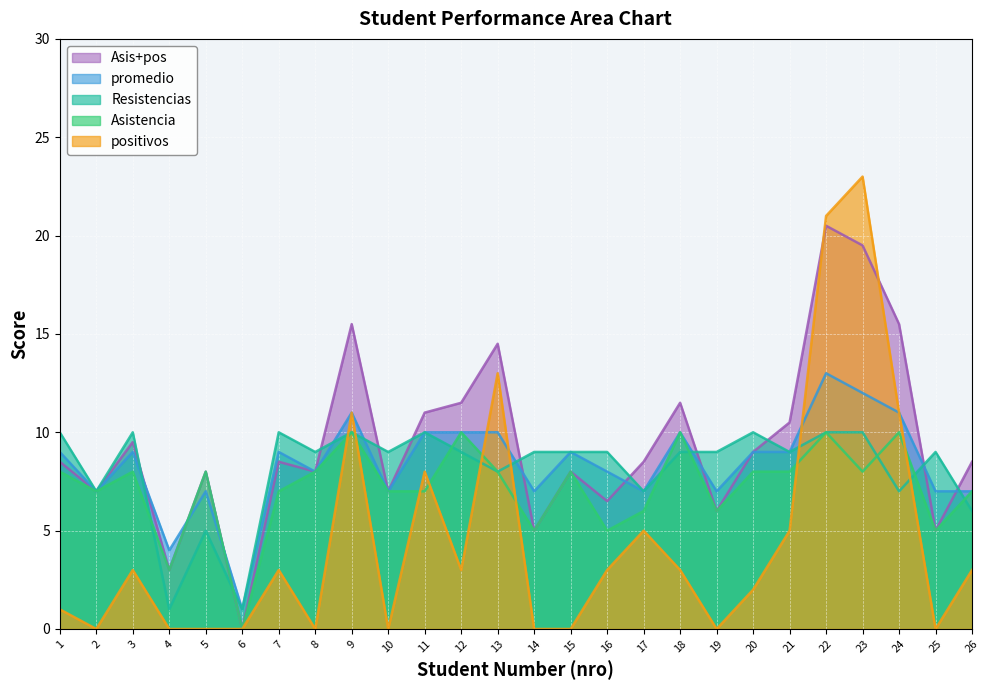

The value of Asis+pos at 18 is 2.8. True or false?

False